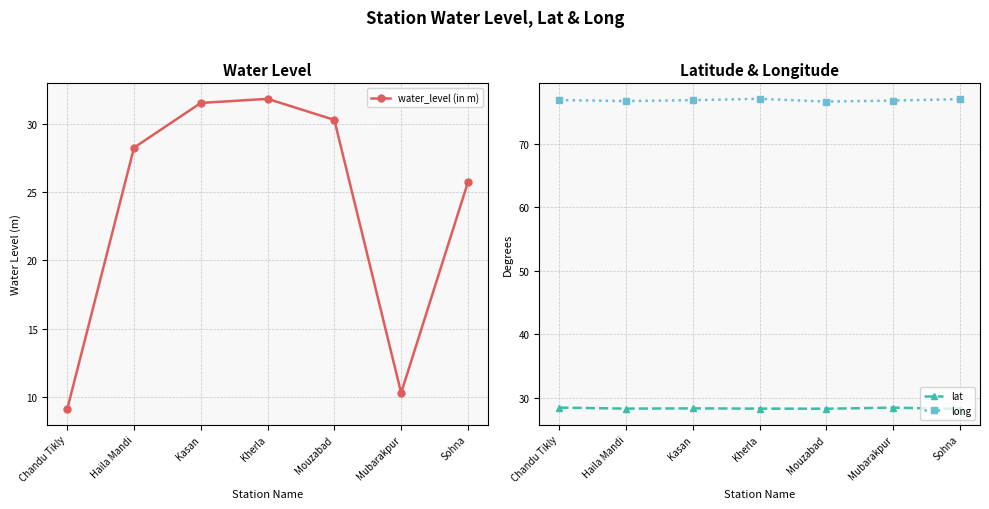

The value of long at Kherla is 77.1. True or false?

True